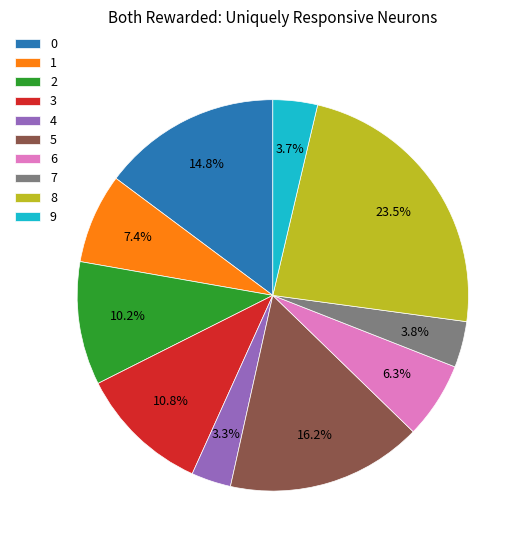

How many segments does this pie chart have?

10